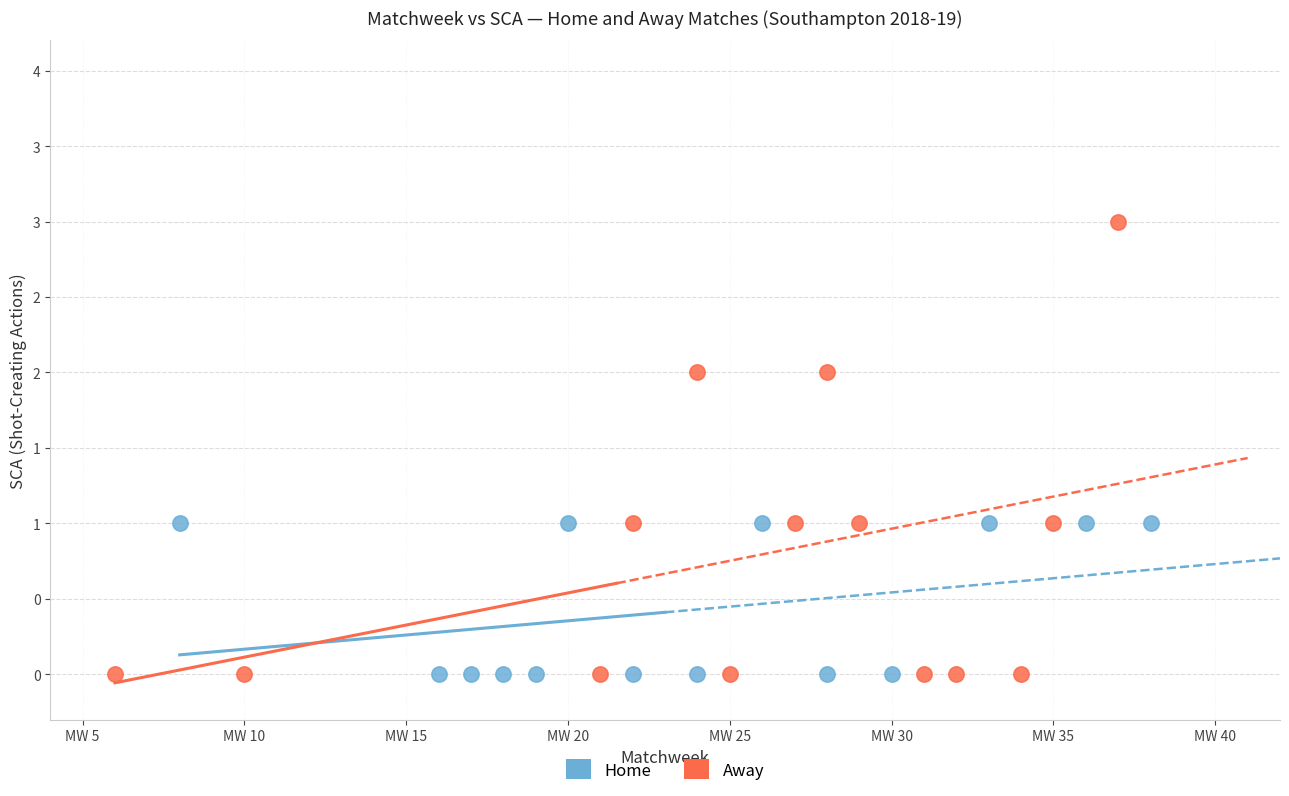

What are all the series names shown in the legend?

Home, Away